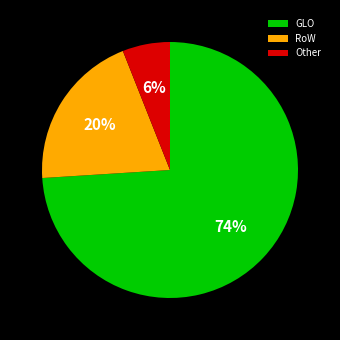

Approximately how many times larger is the value at RoW compared to GLO?

0.3